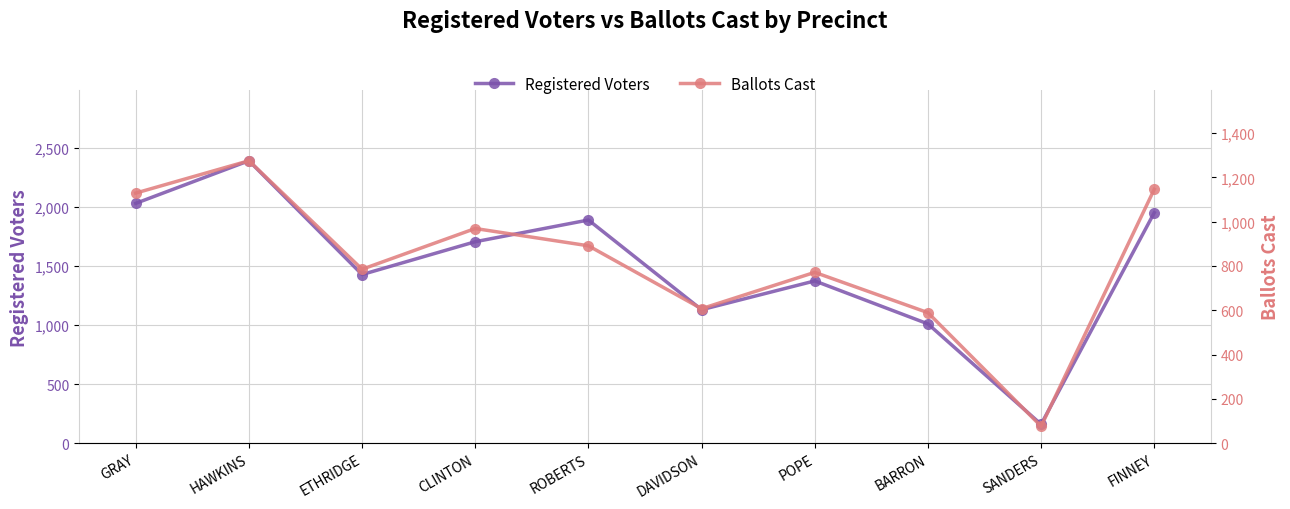

What is the maximum value shown in the chart?

2392